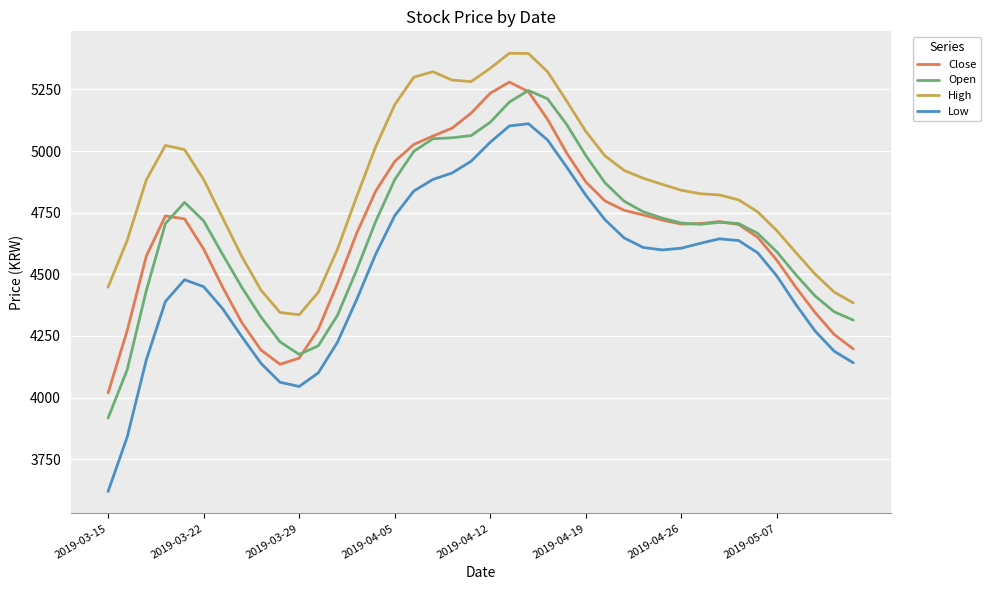

What is the difference between the second highest and second lowest values in the Open series?

1099